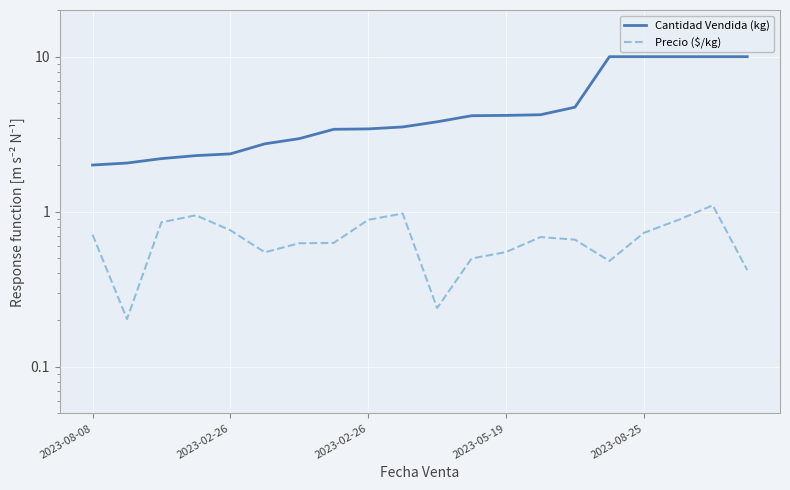

At which category does the chart reach its minimum across all series?

2023-02-26